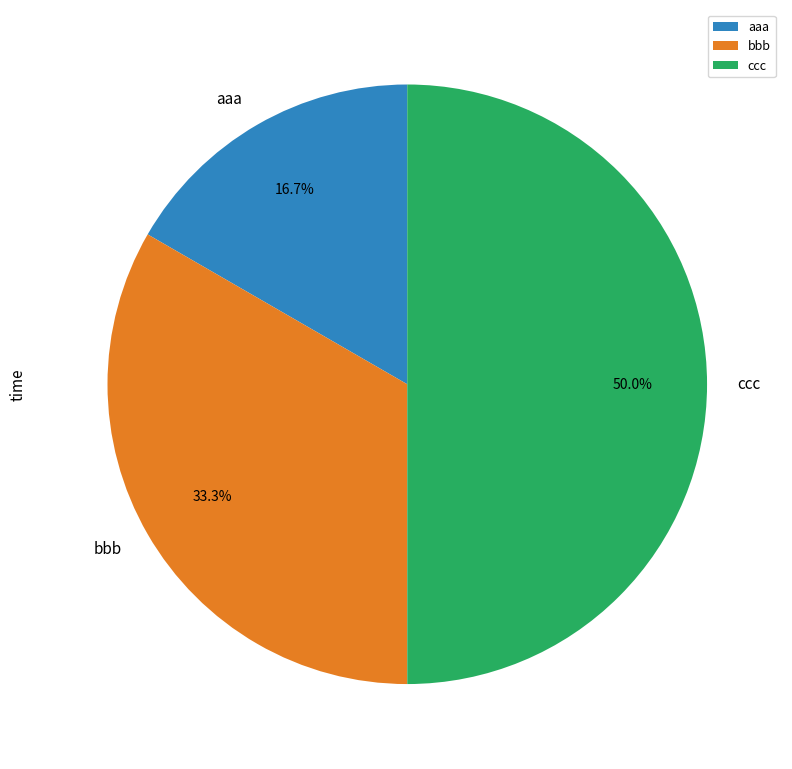

Which slice is the largest?

ccc